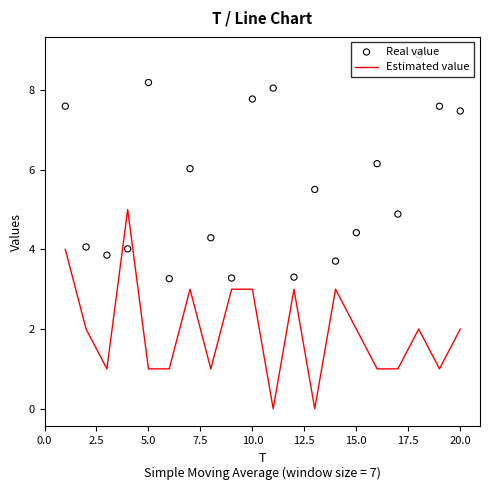

Which series reaches the maximum Y coordinate?

Real value